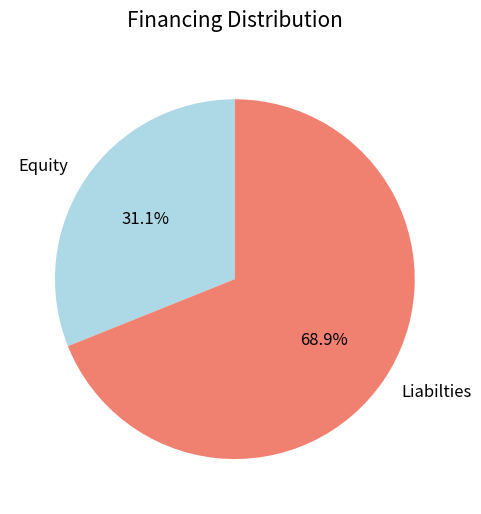

What percentage is NOT represented by Liabilties?

31.1%